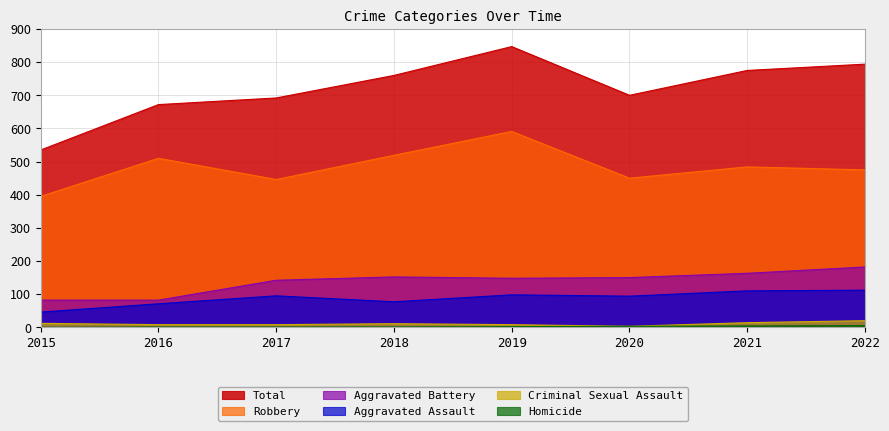

At which category does the chart reach its minimum across all series?

2015